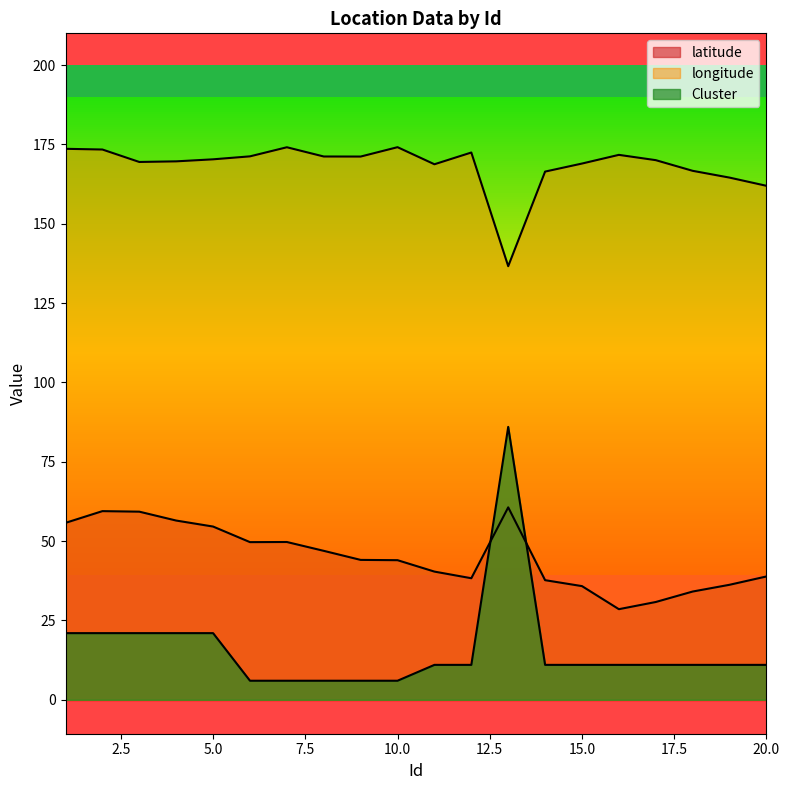

How many data points does each series have?

20